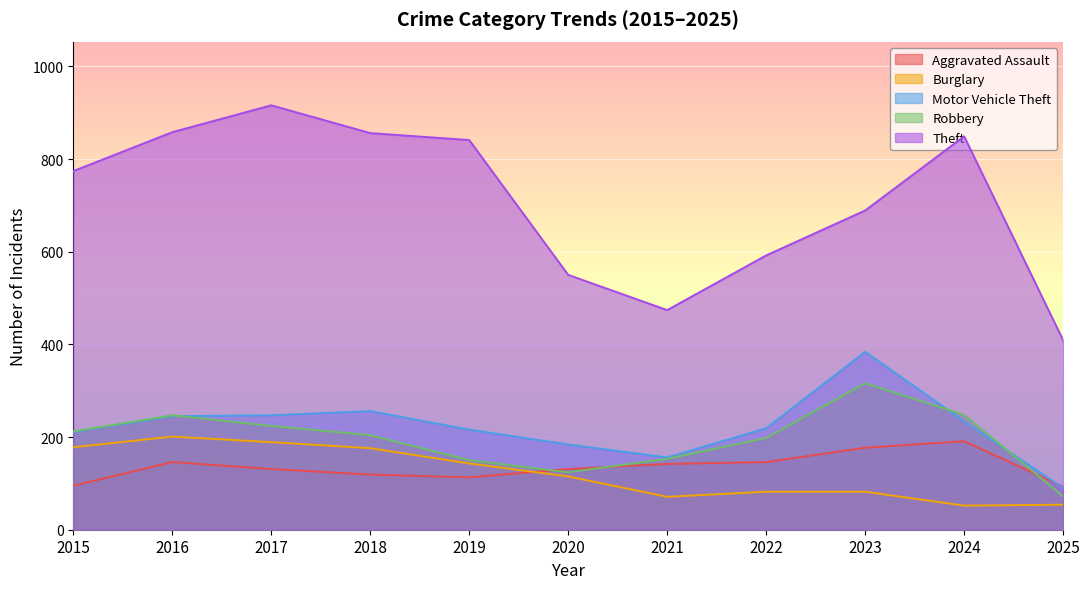

What is the sum of all Motor Vehicle Theft values?

2442